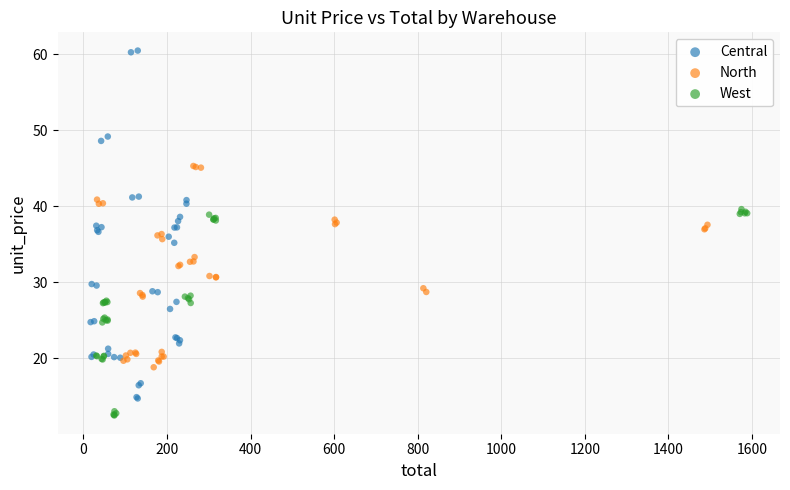

Which series has the widest spread of Y values?

Central